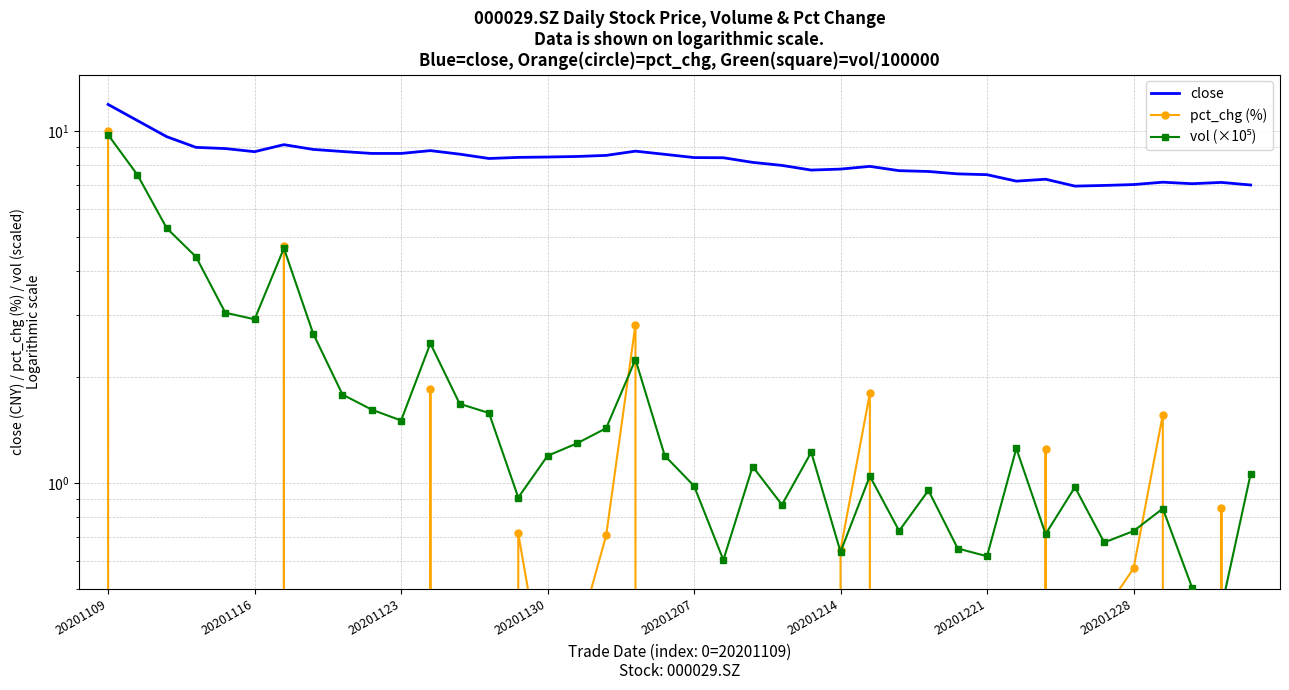

Is this an area chart (filled region under the line)?

No